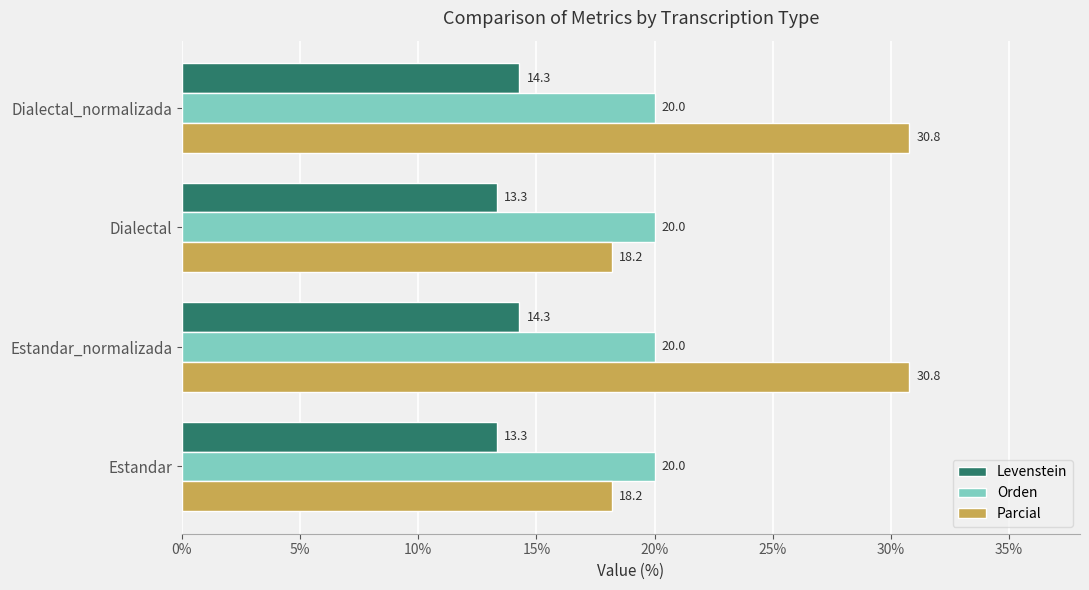

True or false: Levenstein has a value of 14.3 at Estandar_normalizada.

True